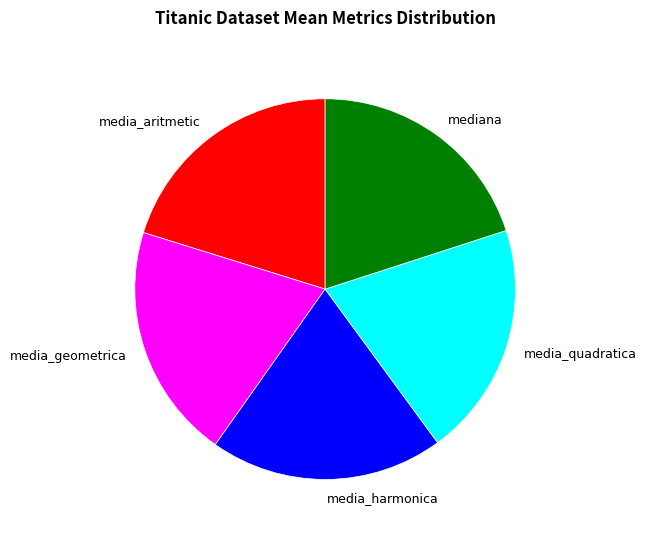

Combined, do media_harmonica and media_quadratica account for over 50%?

No